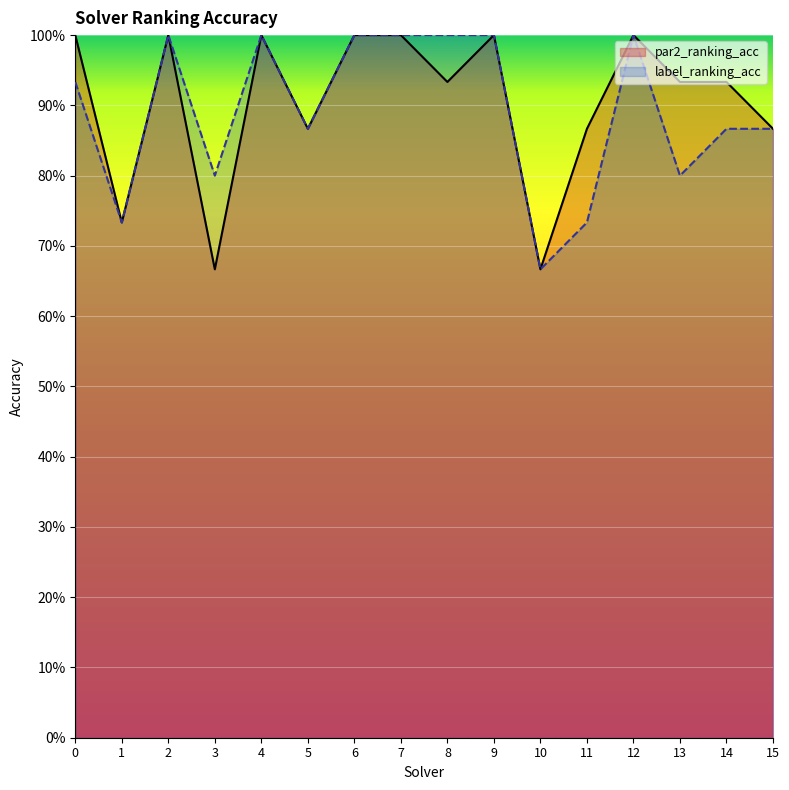

What is the value of the label_ranking_acc point at the 3rd from the left?

1.0